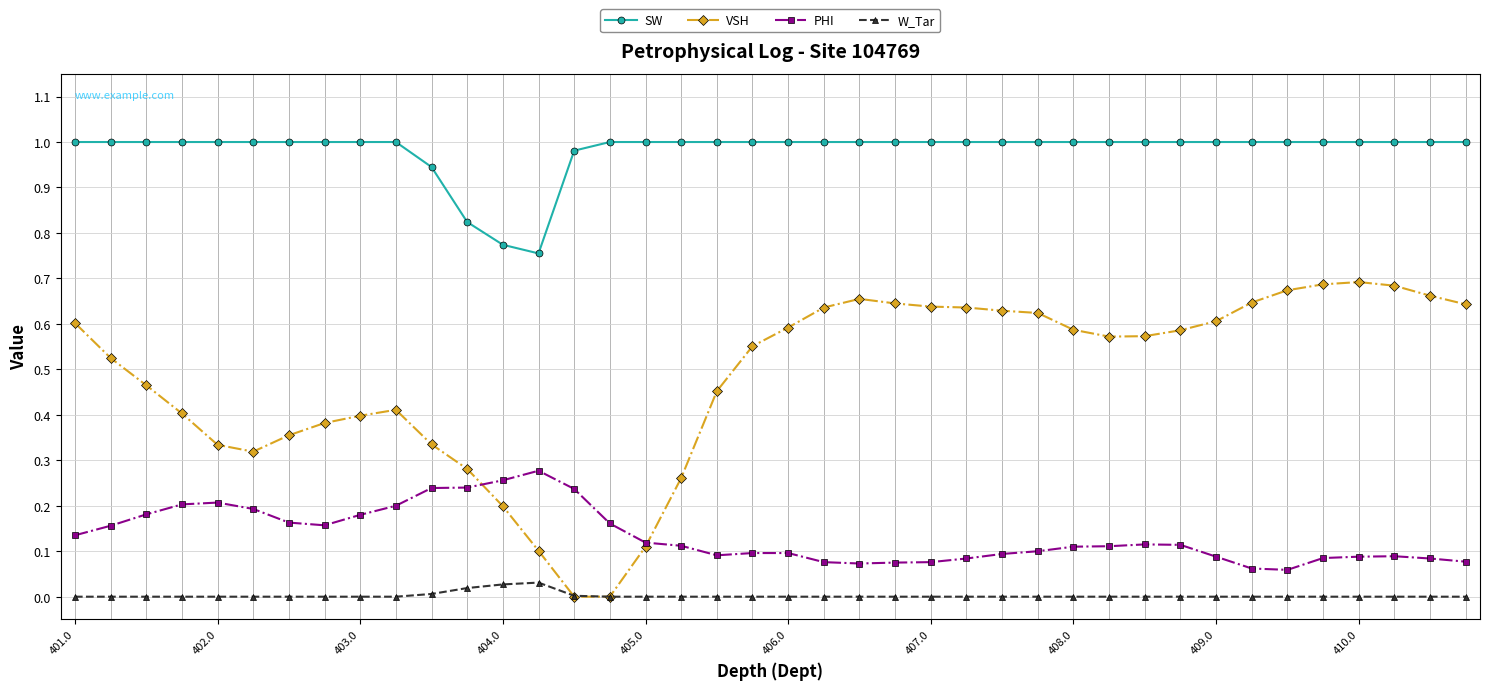

How many series are shown in this chart?

4